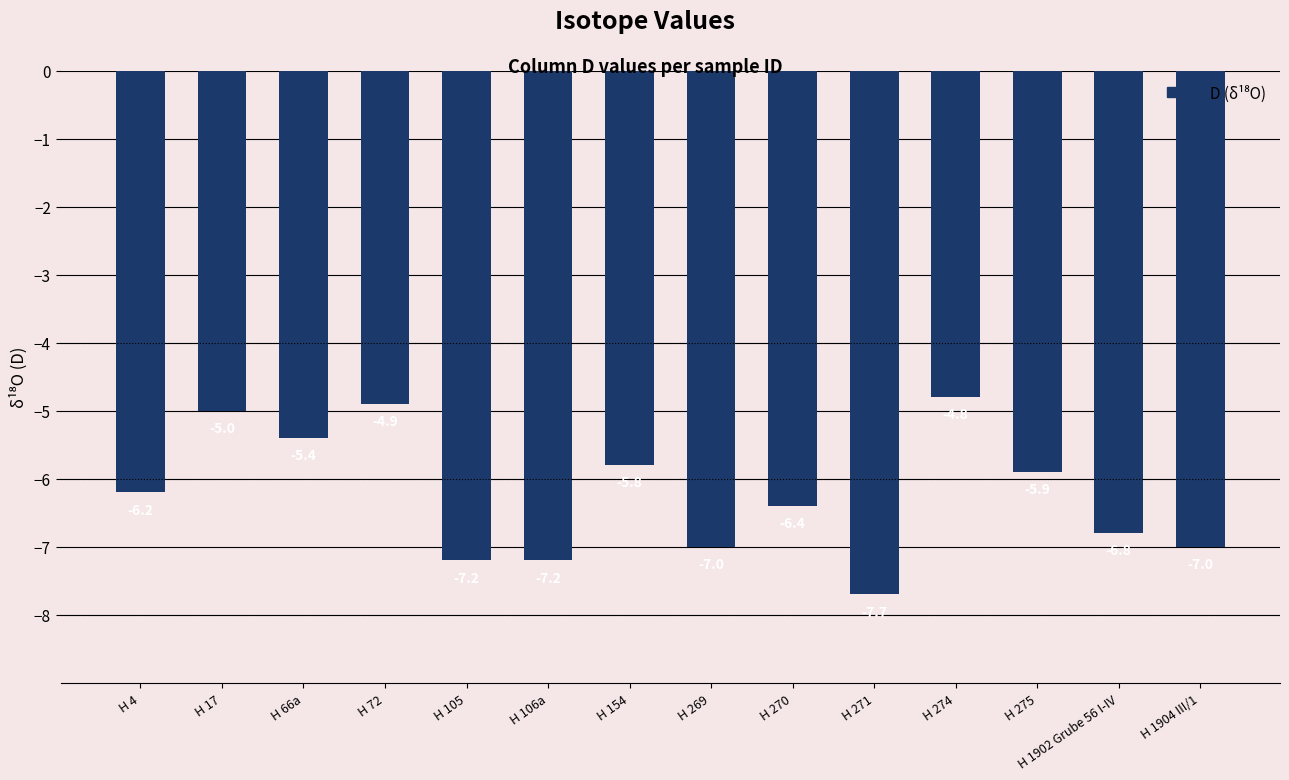

Is it true that the value at H 274 is -4.8?

True